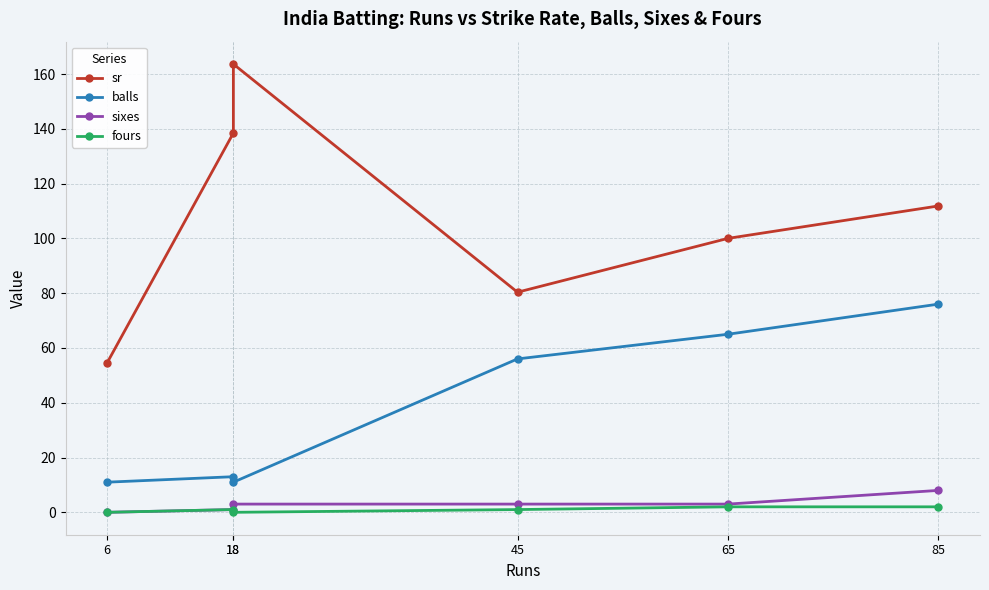

What is the spread (max minus min) of values at 85?

109.8